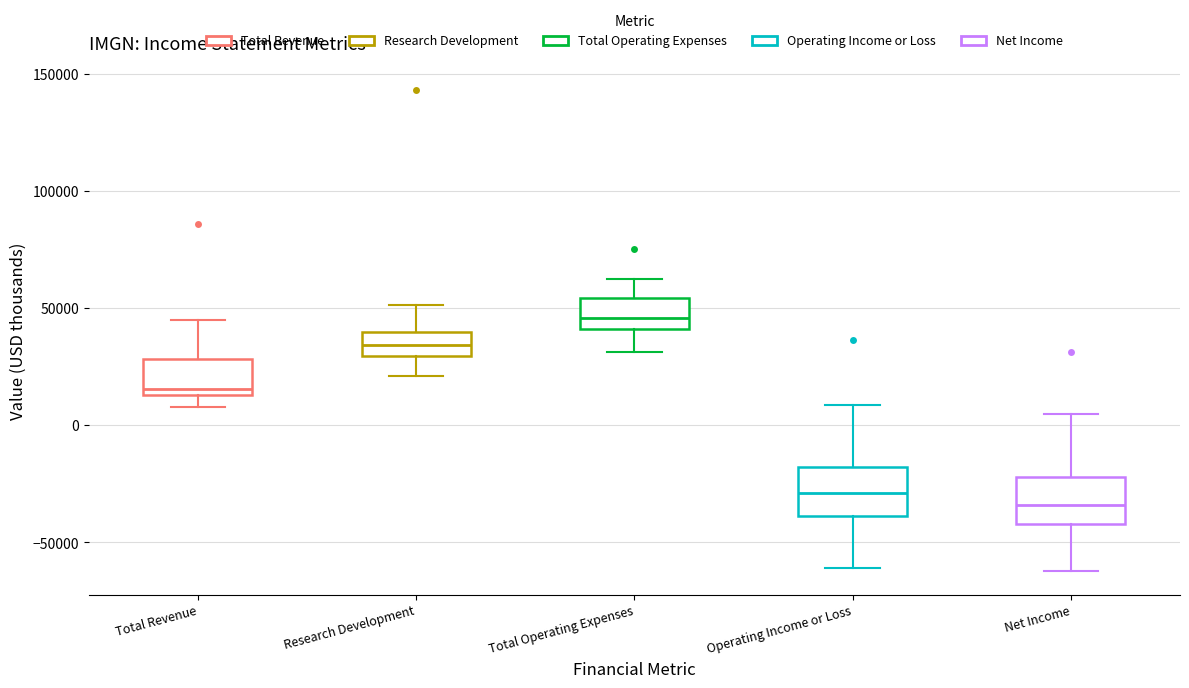

Which box has the lowest median line?

Net Income